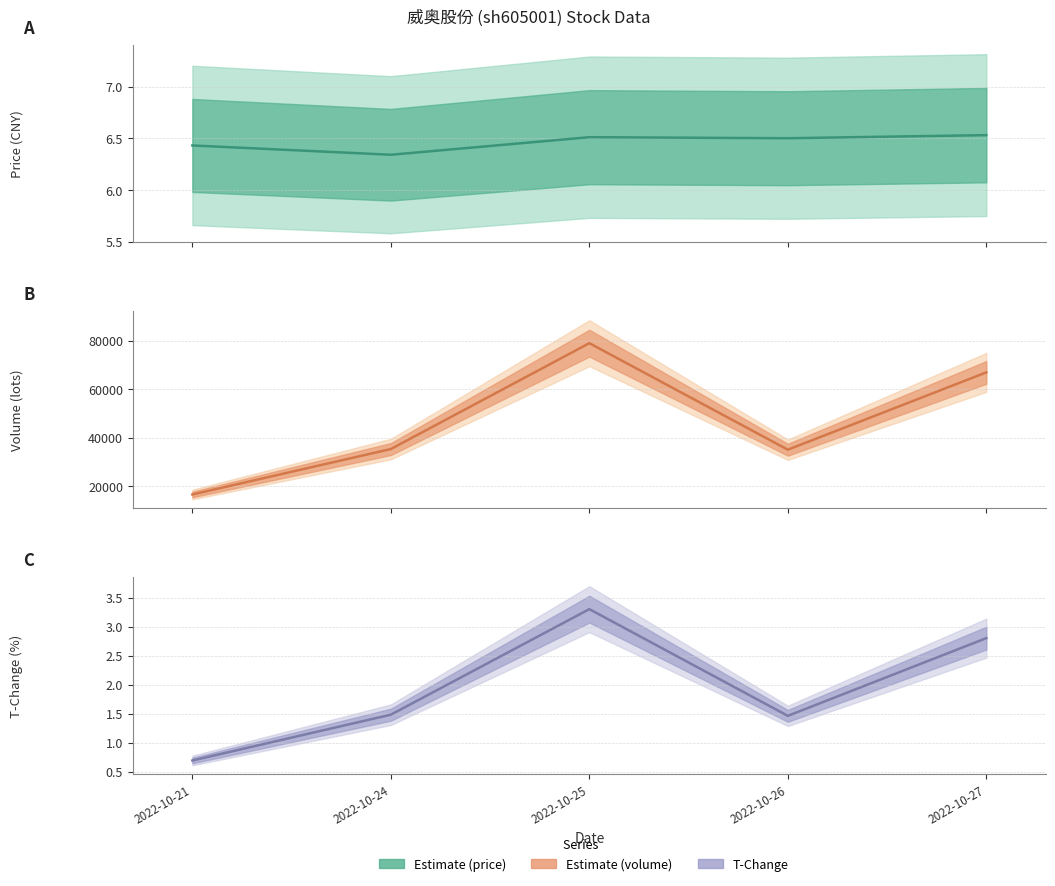

At which label does price reach its minimum?

2022-10-24